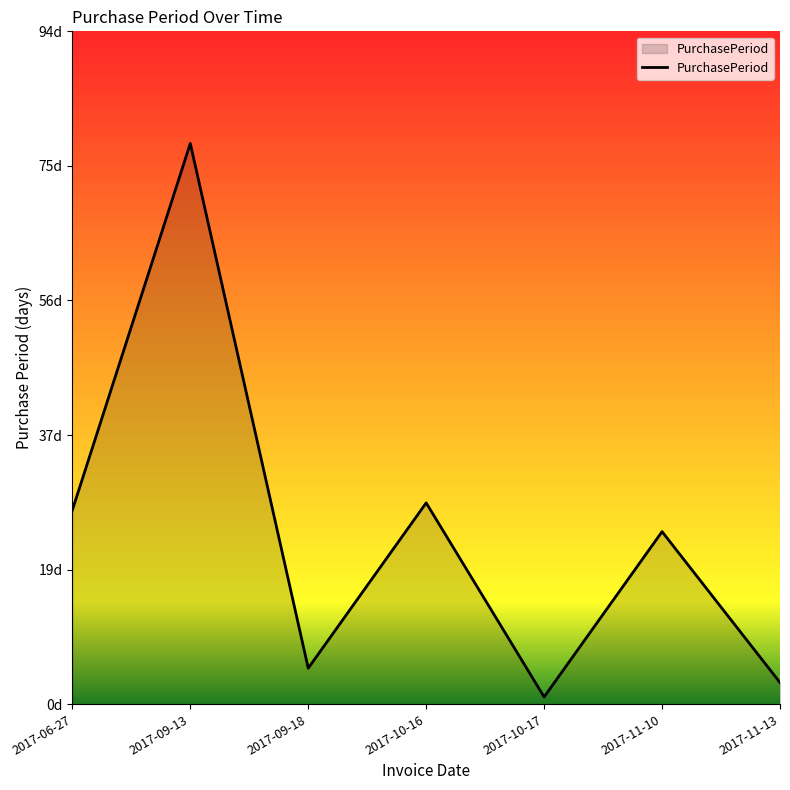

Rank the categories by value from highest to lowest.

2017-09-13, 2017-10-16, 2017-06-27, 2017-11-10, 2017-09-18, 2017-11-13, 2017-10-17